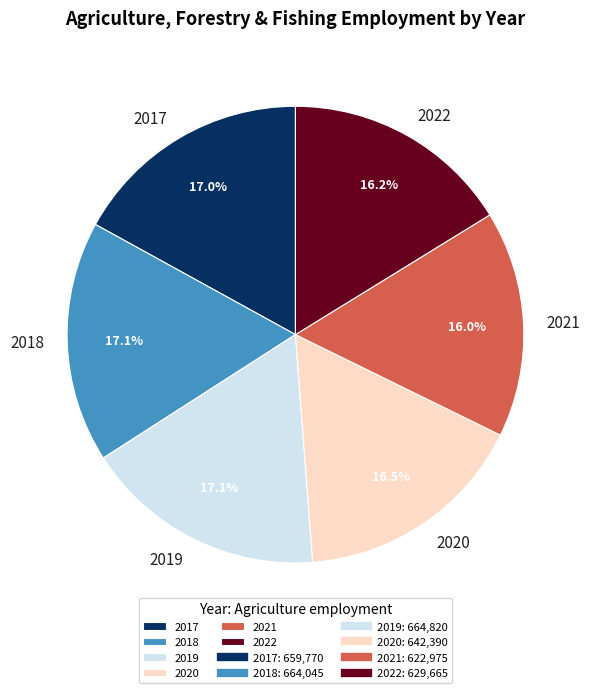

To the nearest percent, what is the combined percentage of 2022 and 2017?

33%